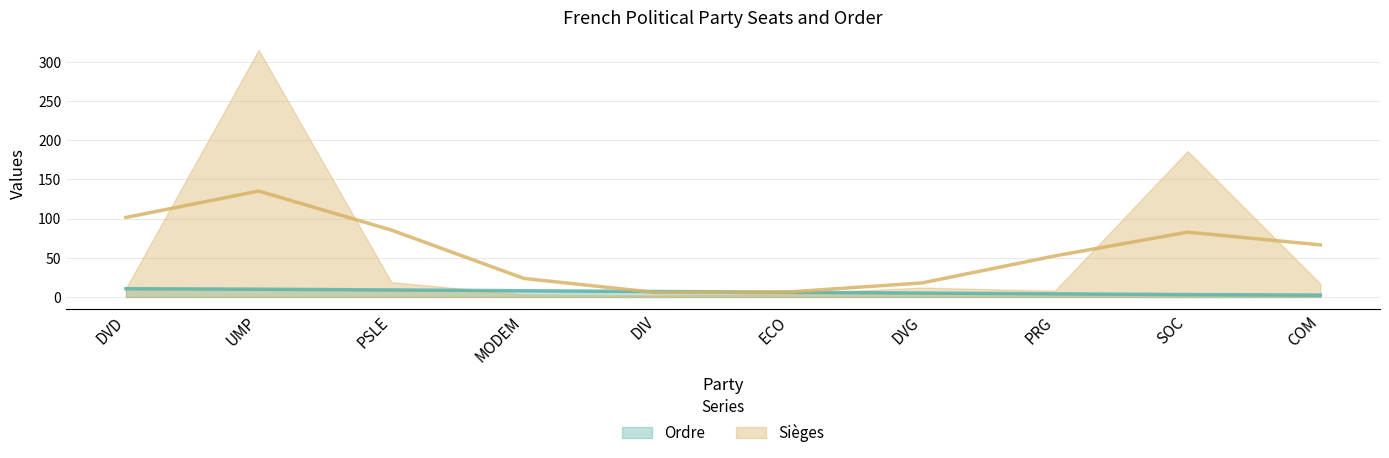

What is the ratio of the value at PRG to the value at DVG?

0.8